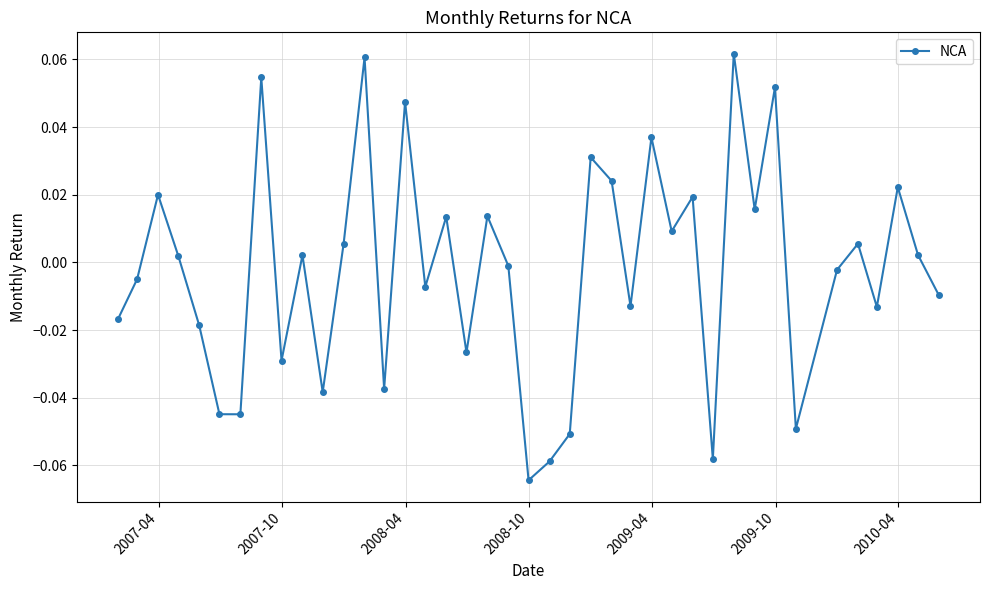

True or false: the data has more than 2 interior local peaks.

True